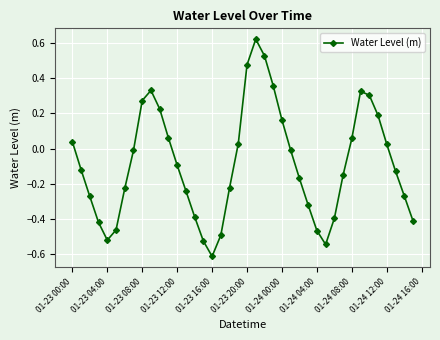

What is the difference between the second highest and minimum values?

1.1